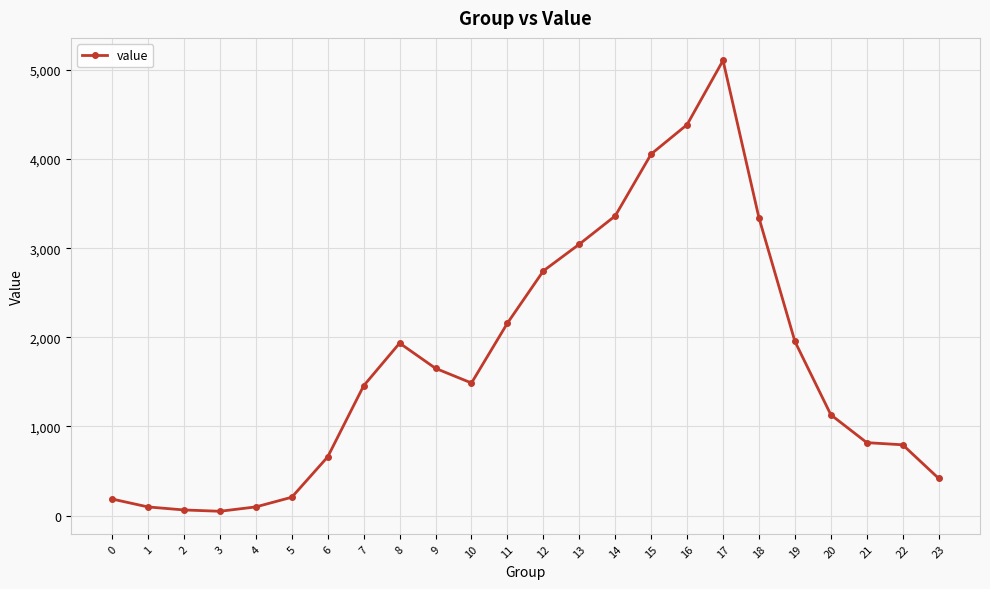

What is the difference between the values at 1 and 7?

1359.3